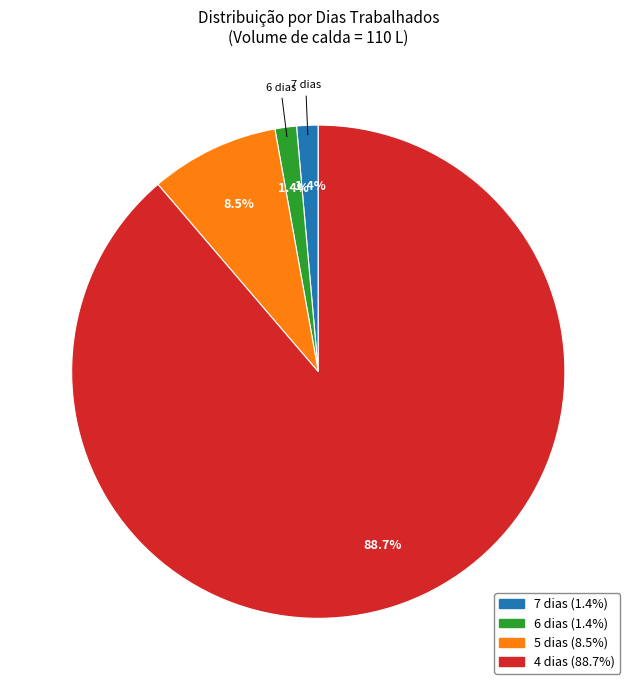

Is there a majority slice in this chart?

Yes